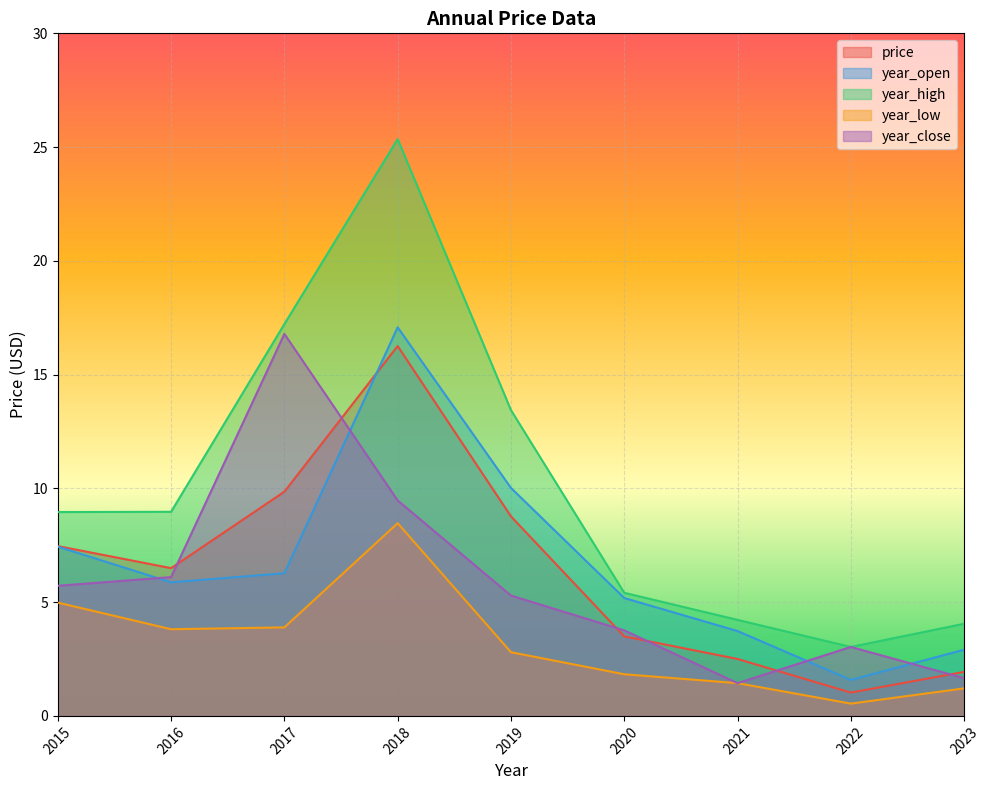

What is the maximum value for year_close?

16.8